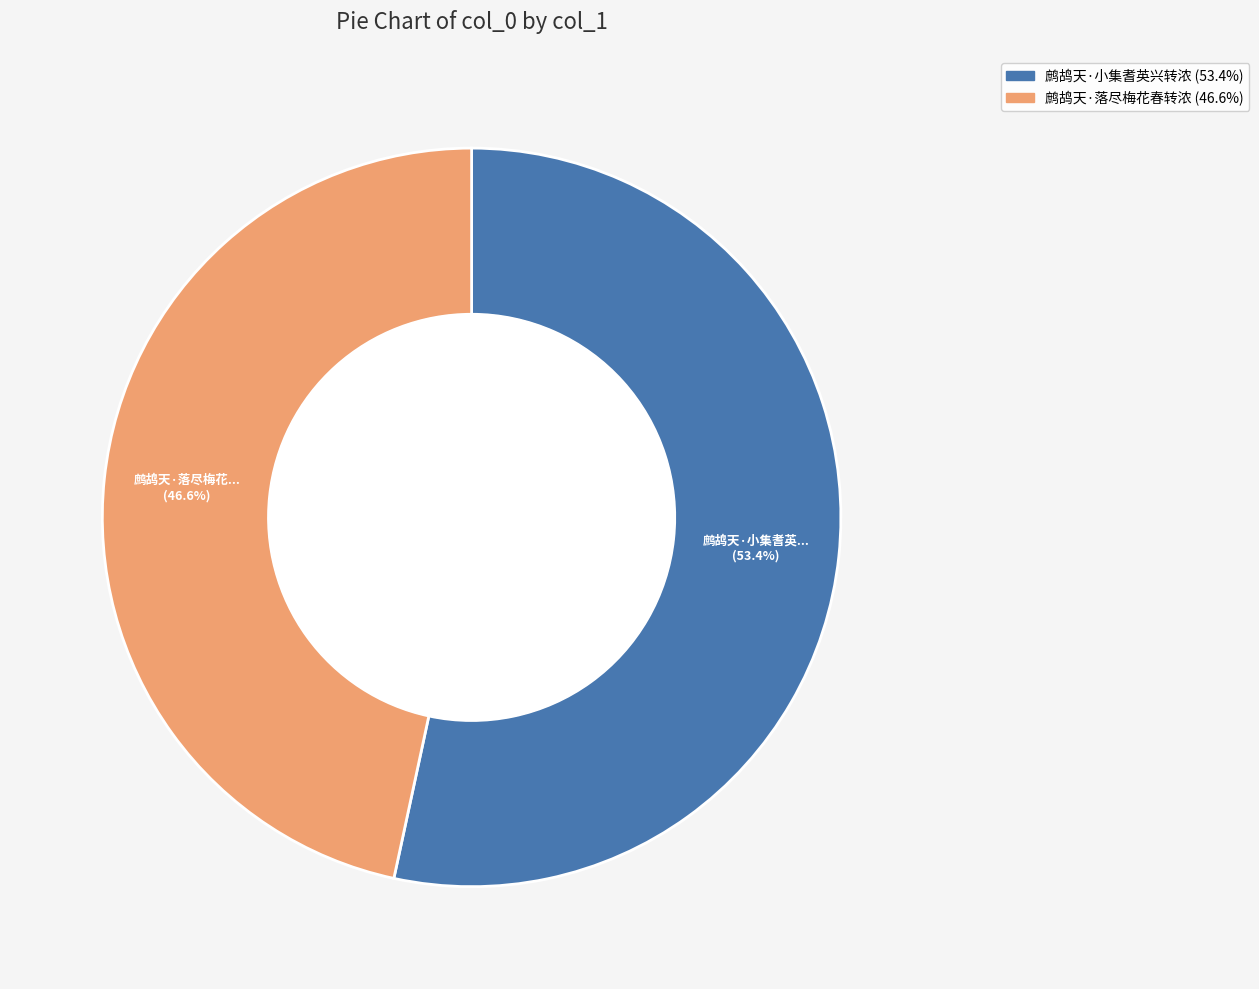

What is the largest slice in the pie chart?

鹧鸪天·小集耆英兴转浓